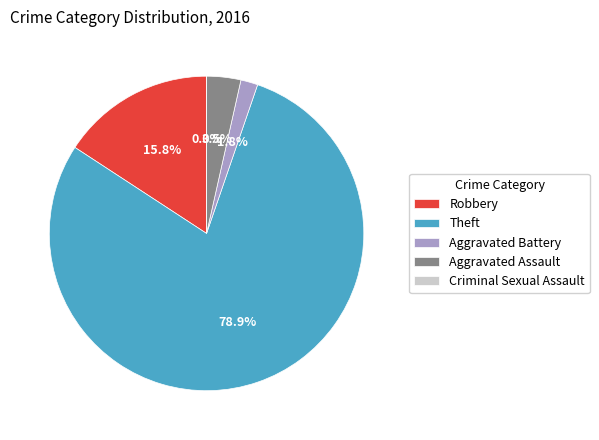

Does Theft represent more than half of the total?

Yes